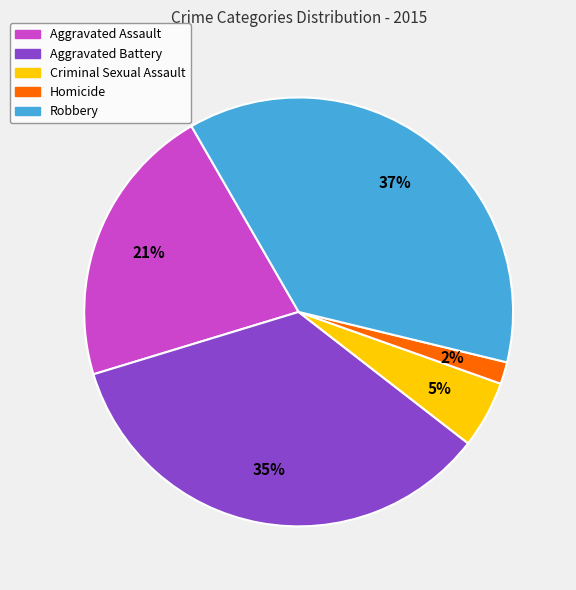

Is the sum of Homicide and Aggravated Battery greater than half?

No